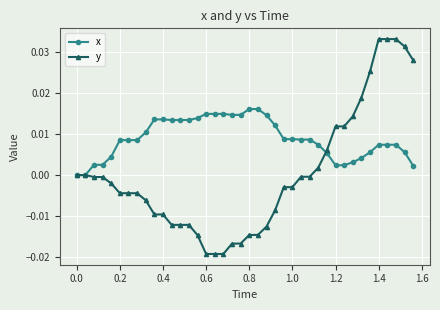

List the series in order of their peak value, highest first.

y, x